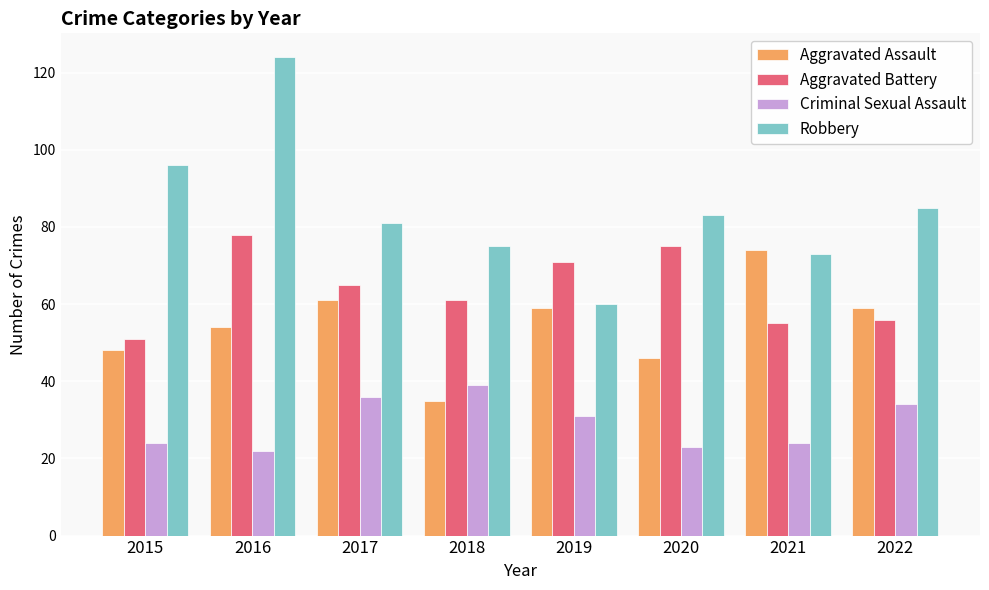

What is the difference between the second highest and minimum values in the Aggravated Assault series?

26